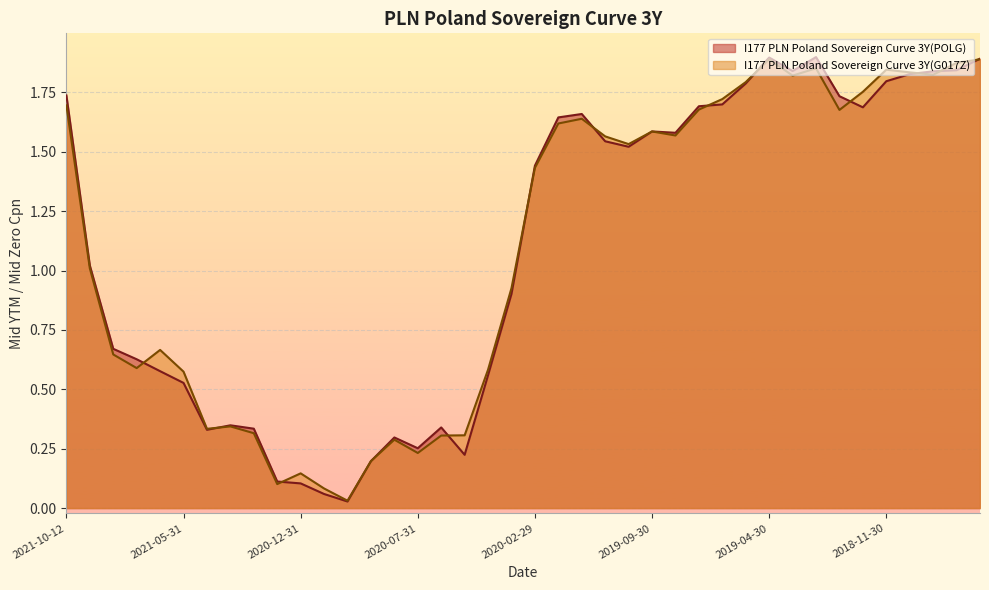

The value of I177 PLN Poland Sovereign Curve 3Y(POLG) at 2020-09-30 is 0.1. True or false?

False